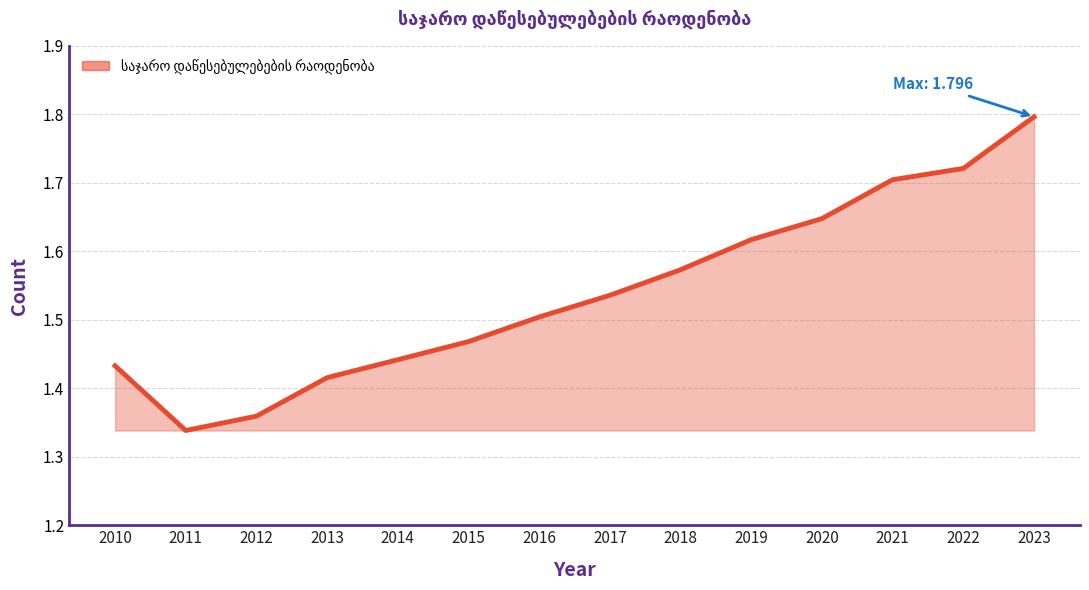

What is the change in value from 2017 to 2020?

+0.1